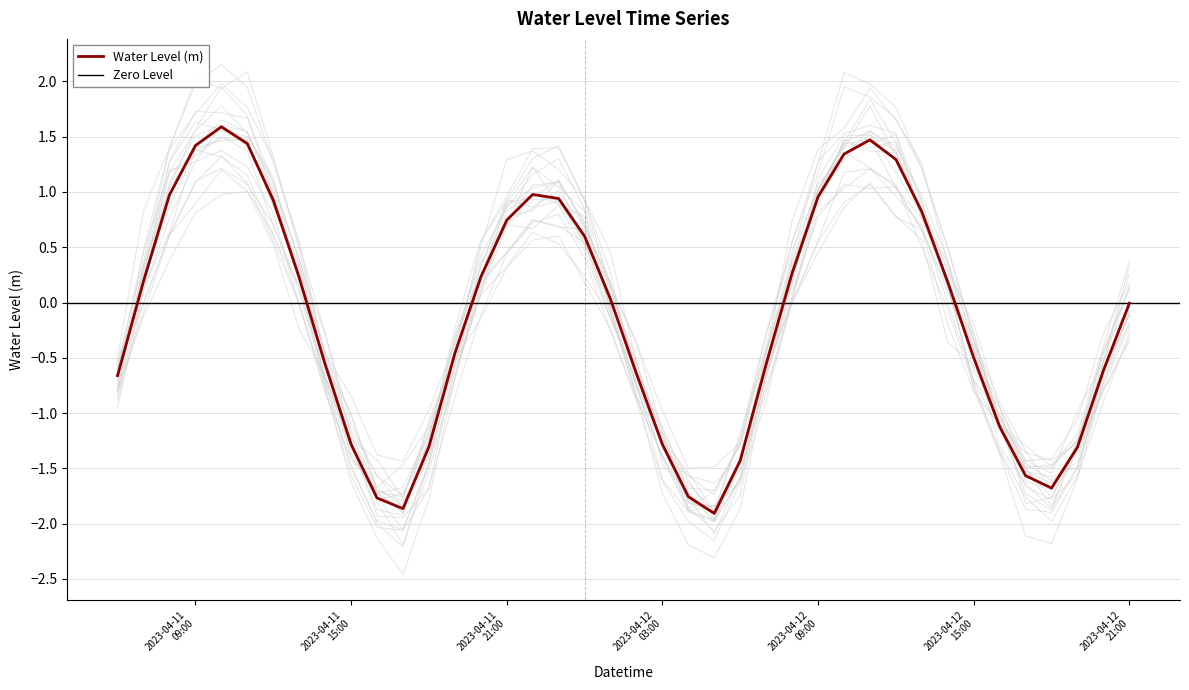

Where is the first local maximum?

2023-04-11 10:00:00